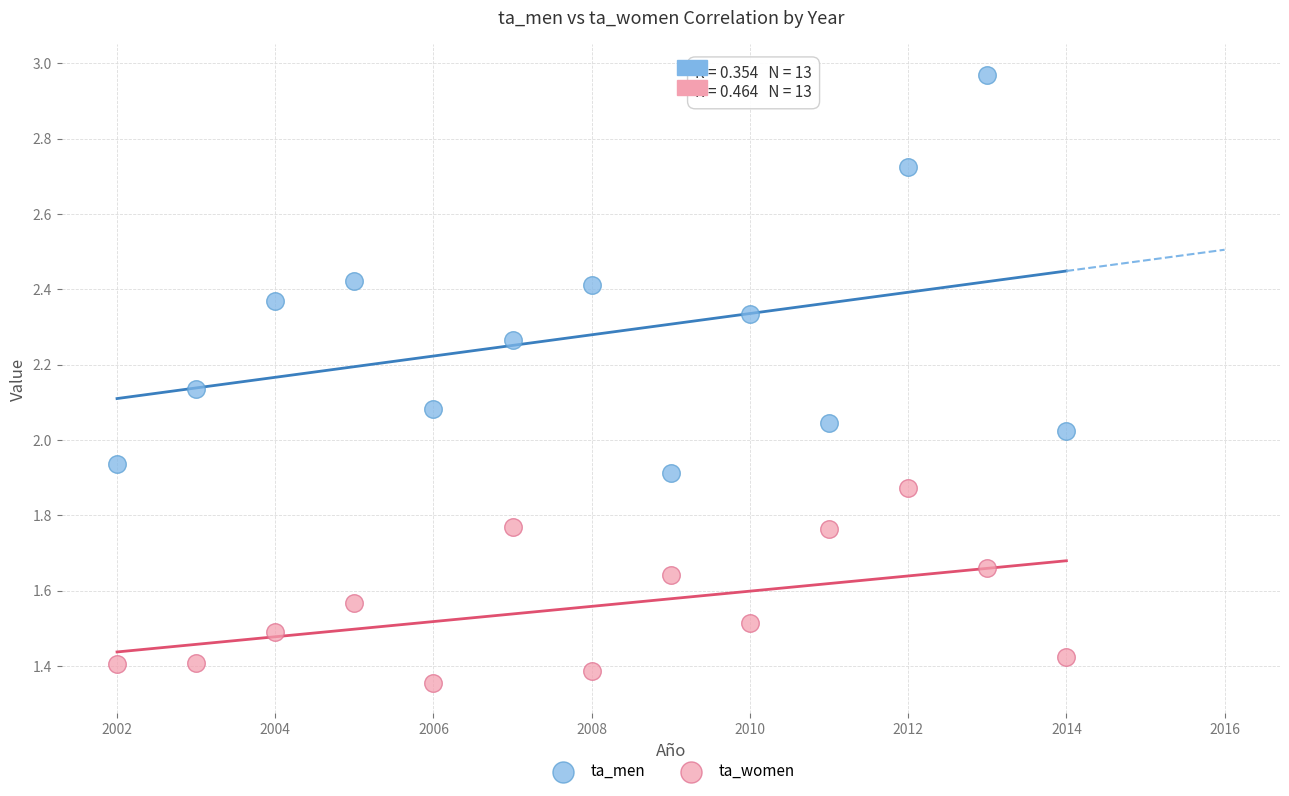

Which series reaches the maximum Y coordinate?

ta_men